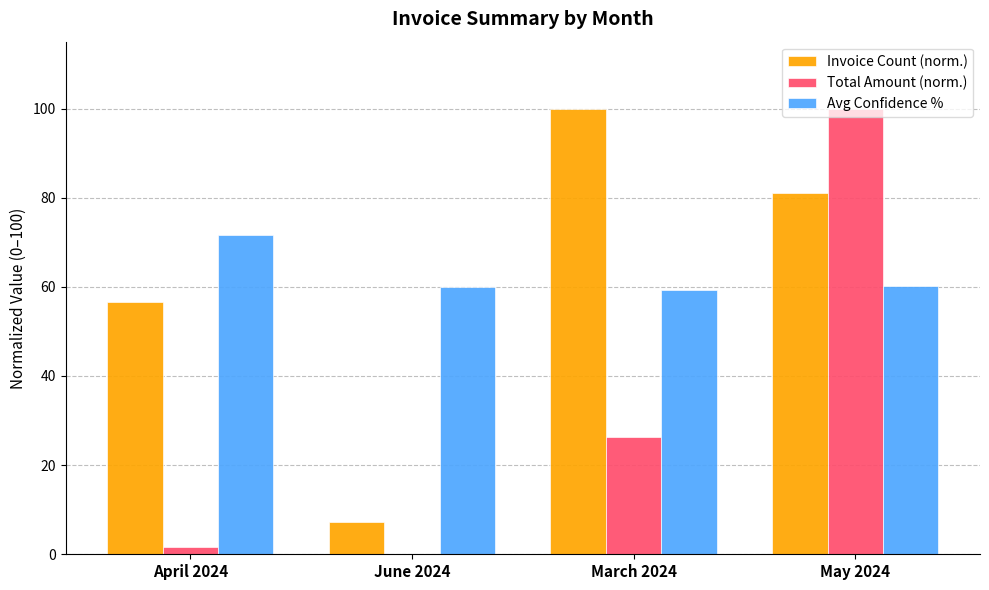

What is the maximum value shown in the chart?

100.0